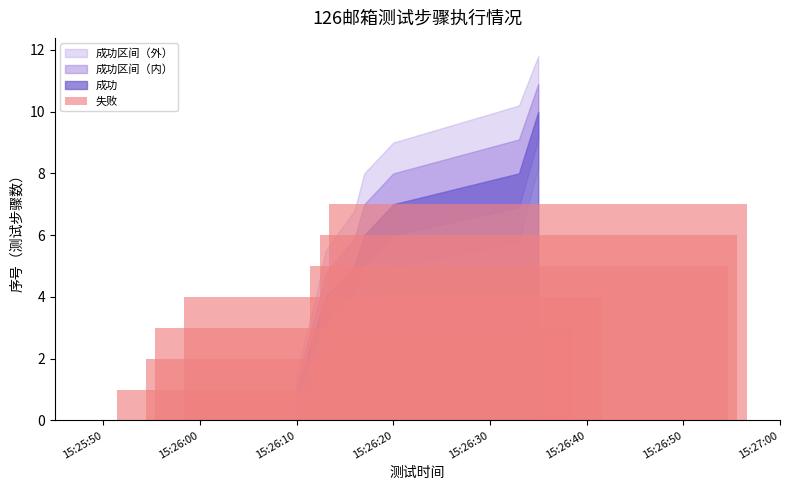

What is the greatest value displayed?

7